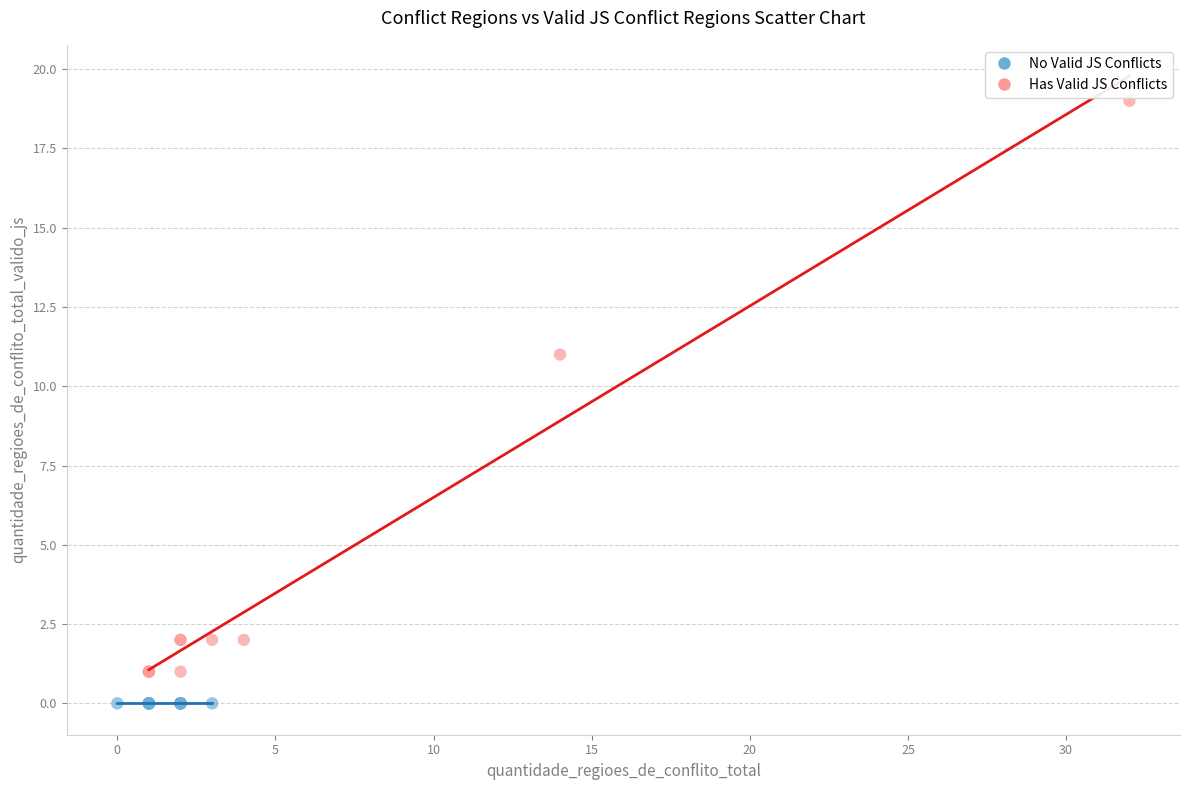

Which series contains the highest Y value?

Has Valid JS Conflicts